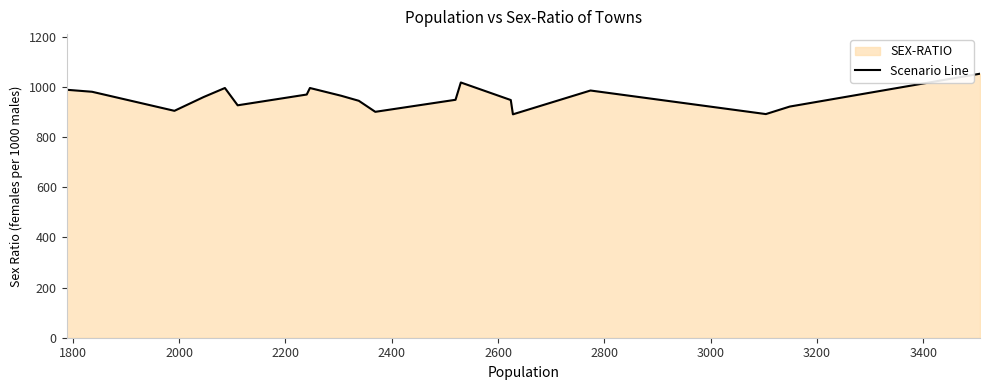

What is the difference between the maximum and minimum values?

162